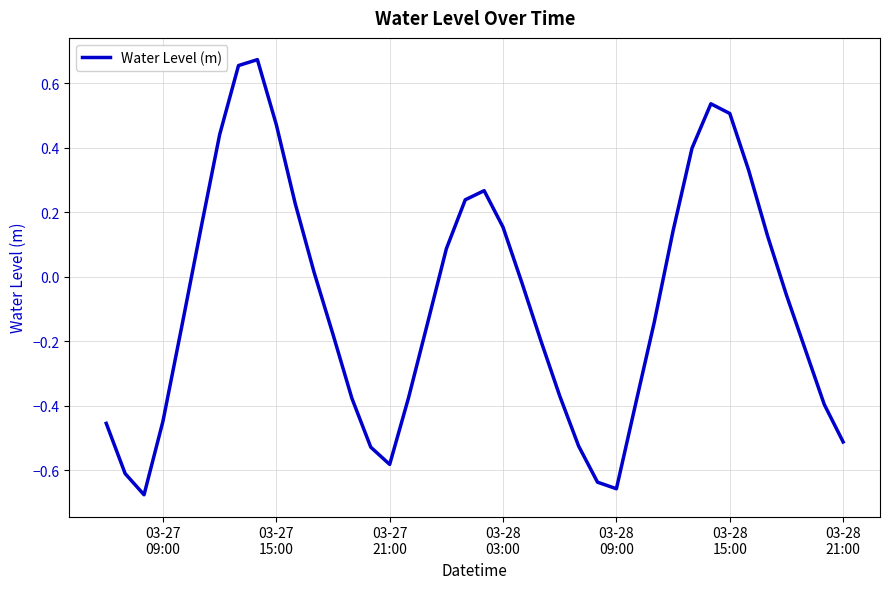

What is the difference between the maximum and minimum values?

1.3